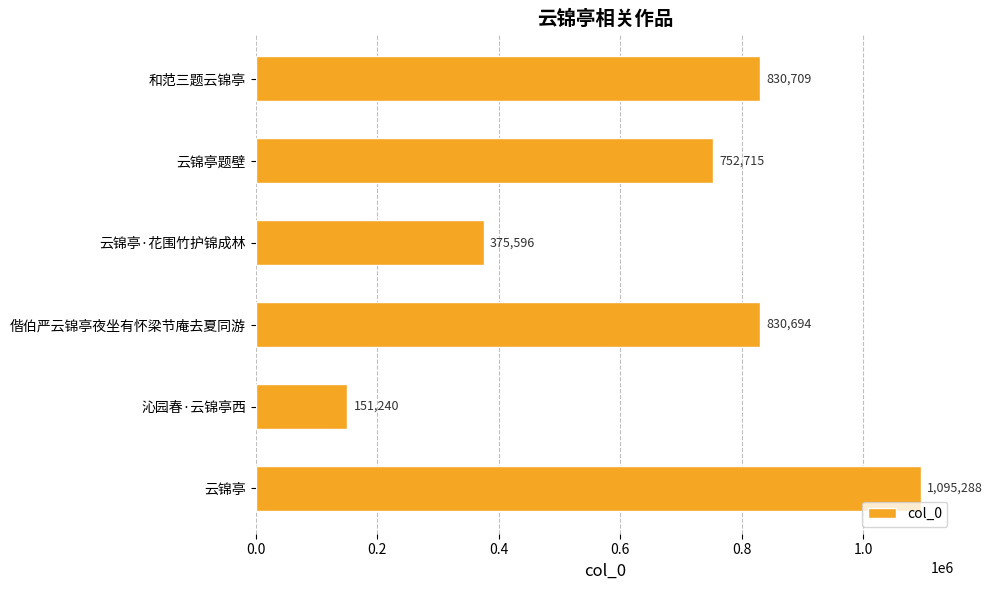

True or false: the data shows 830709 at 和范三题云锦亭.

True